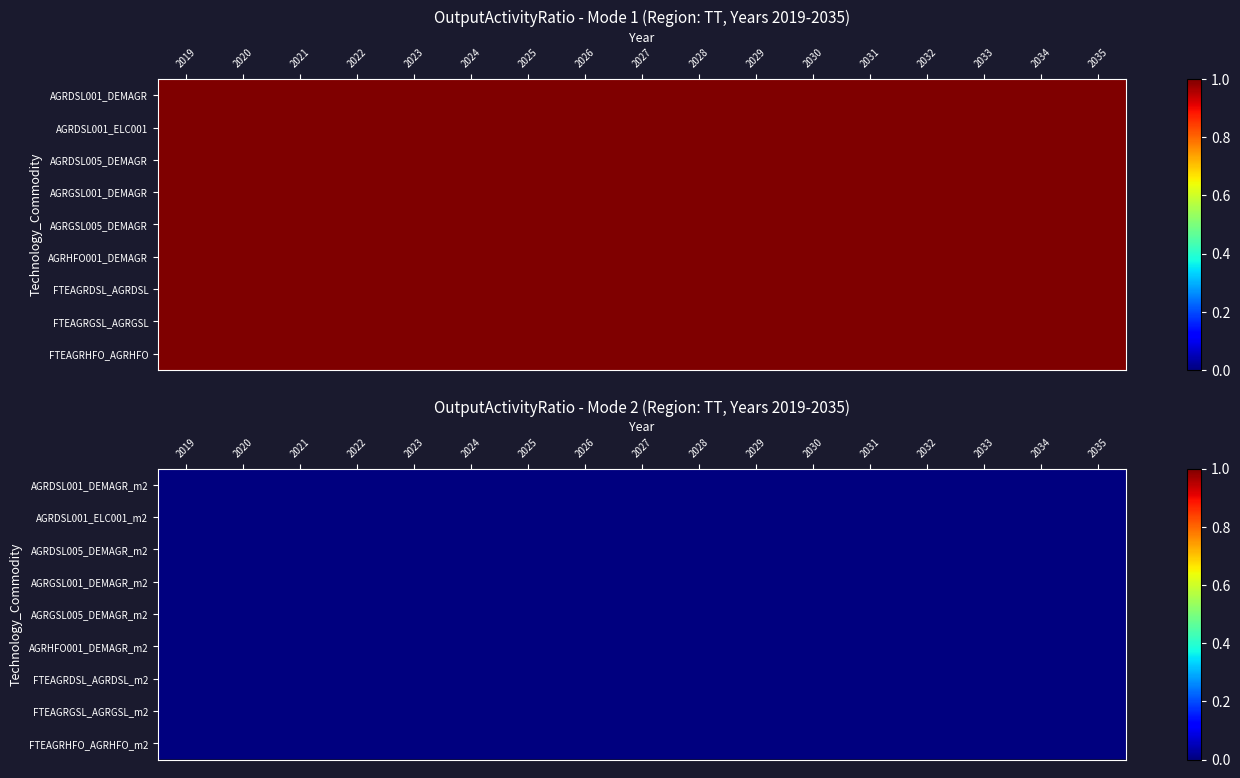

Is it true that AGRDSL005_DEMAGR equals 1 at 16?

True